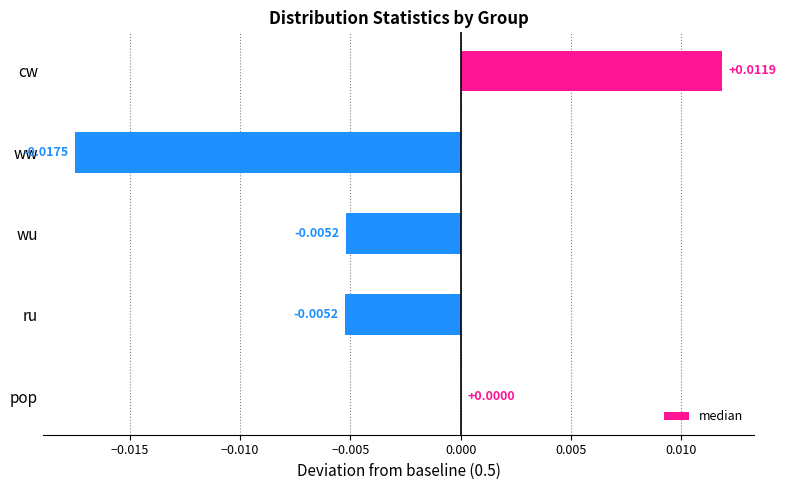

Count the values in the range 0 to 1.

2